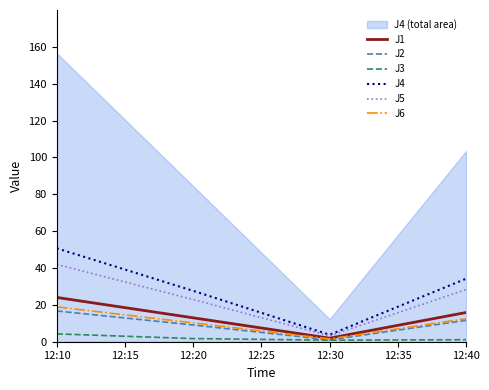

At which category is the sum across all series the highest?

12:10